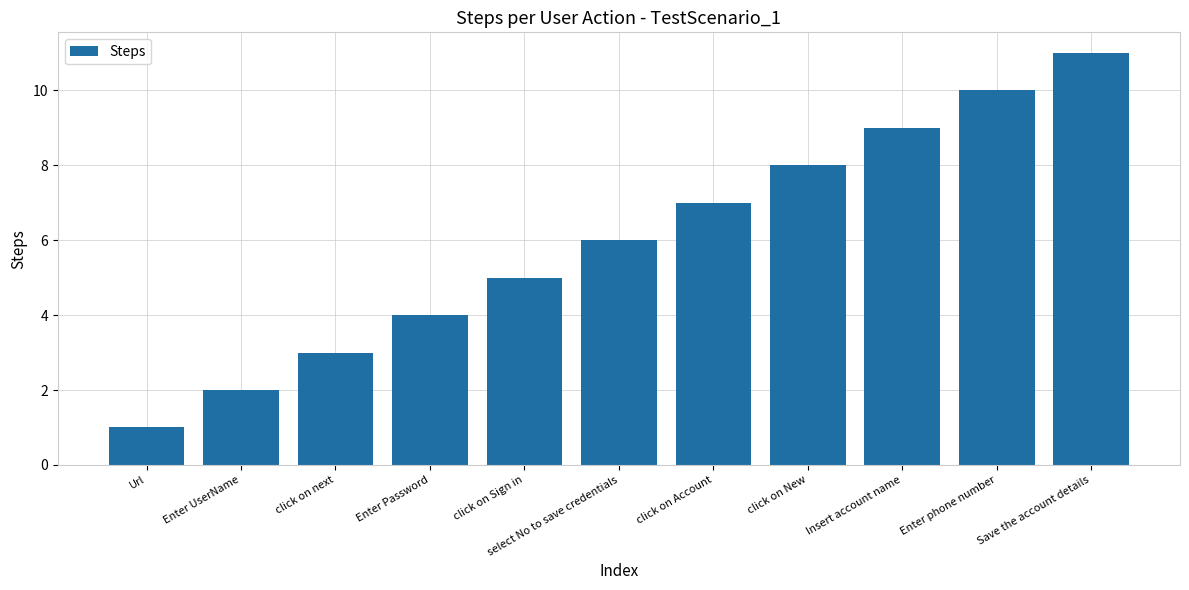

What is the change in value from Enter Password to click on New?

+4